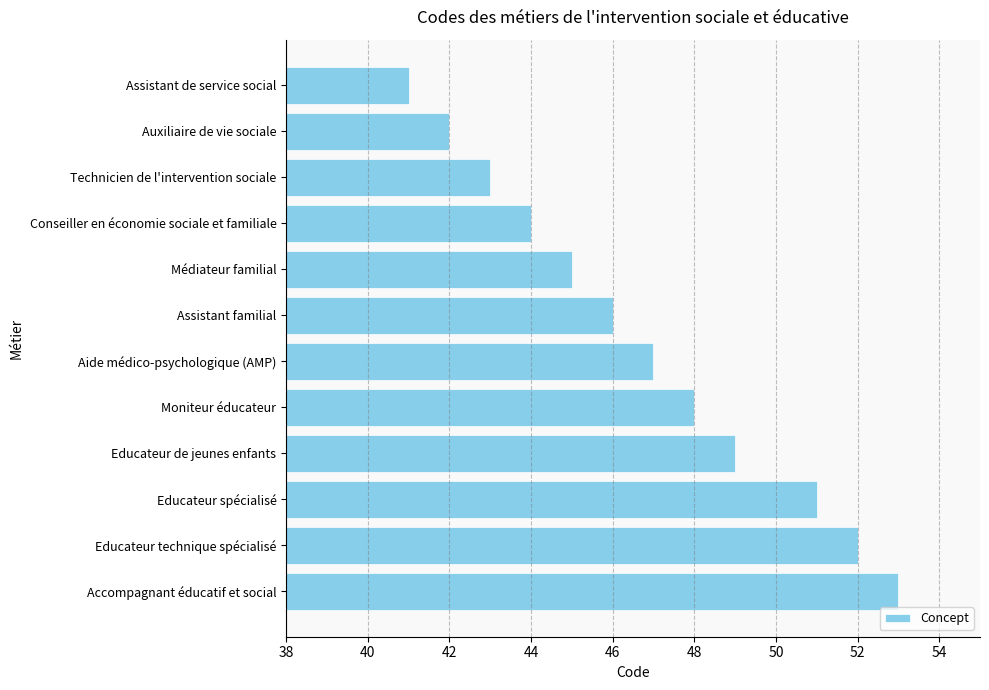

What is the difference between the second highest and second lowest values?

10